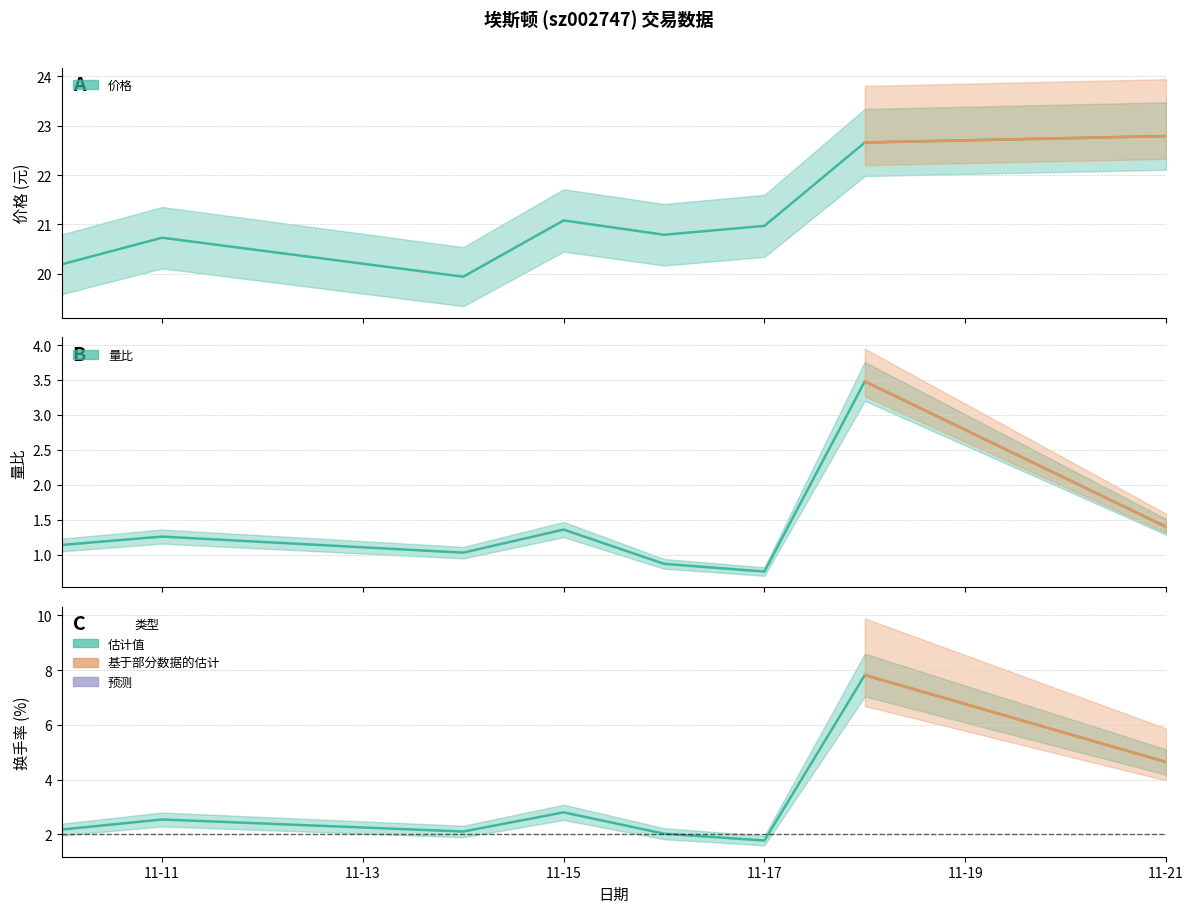

True or false: 换手率 and 价格 cross at least once.

False